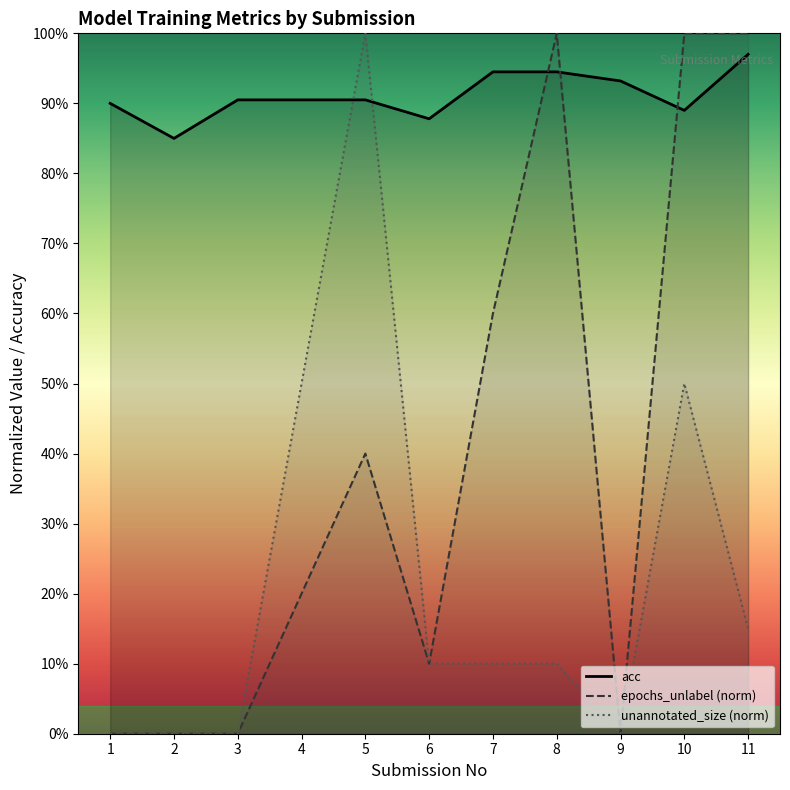

What is the sum of the unannotated_size values at 3 and 4?

0.5